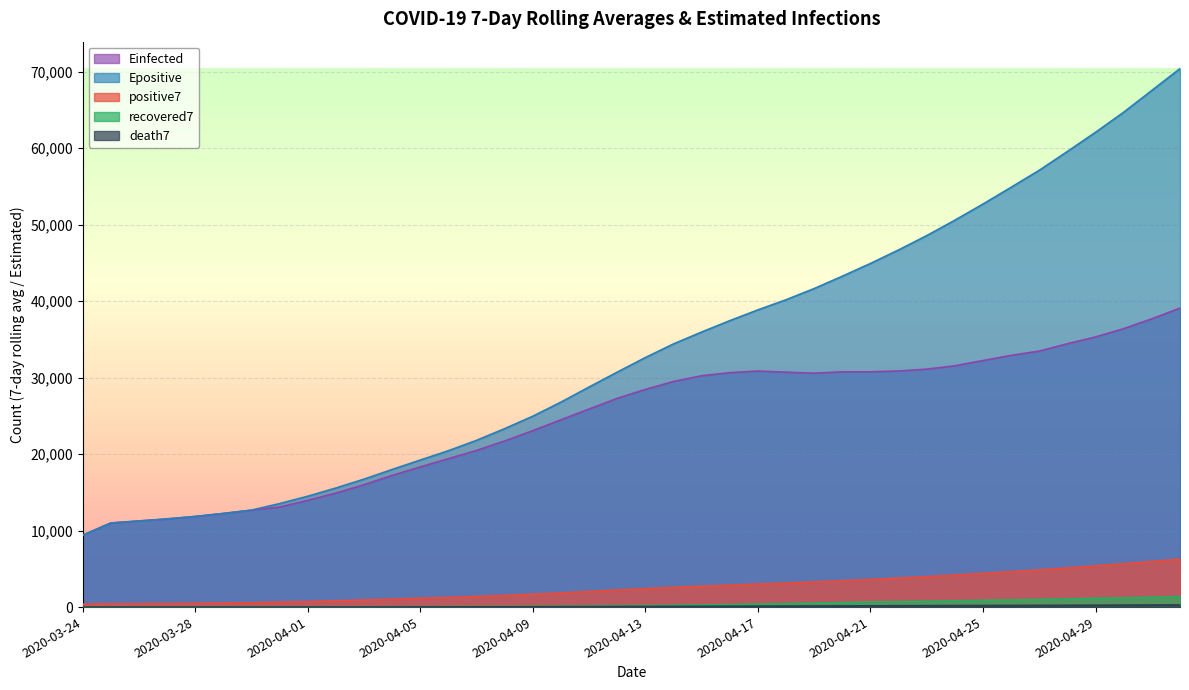

How many lines are shown in the chart?

5